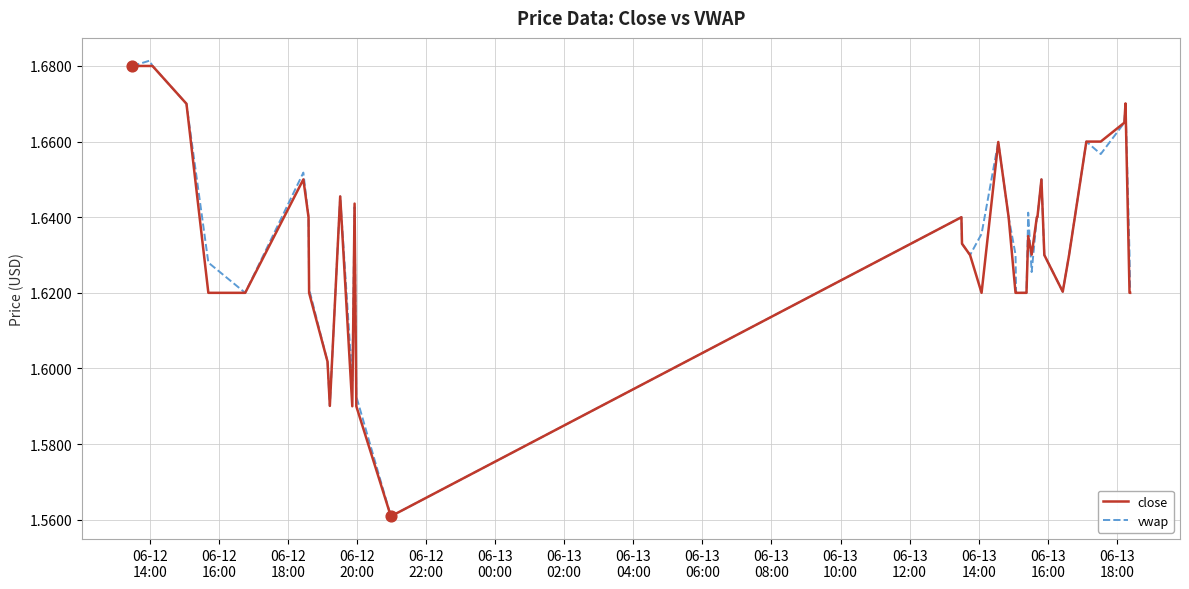

What are all the series names shown in the legend?

close, vwap